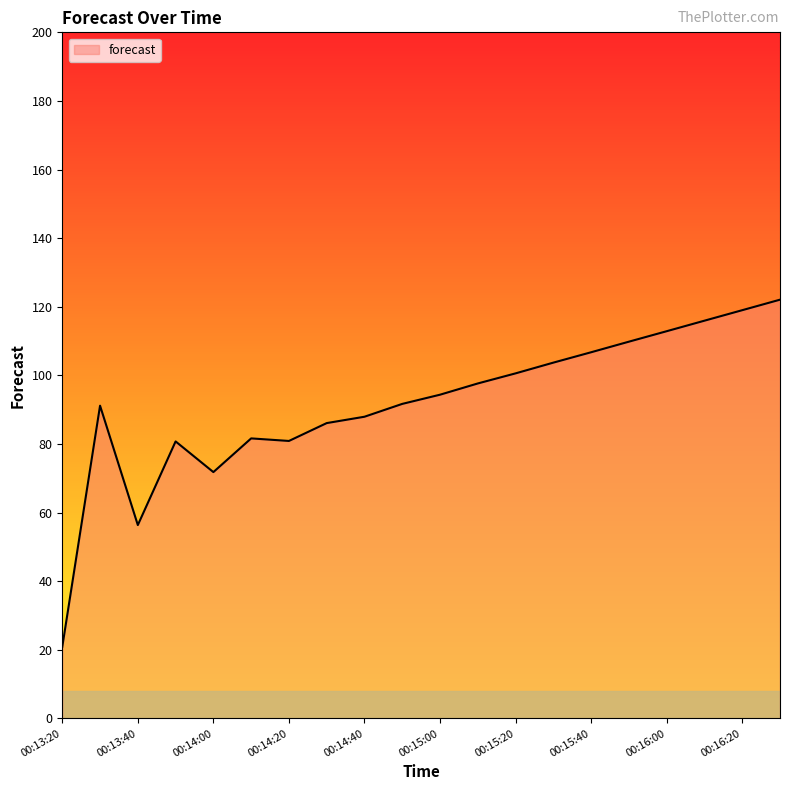

What is the maximum value shown in the chart?

122.1